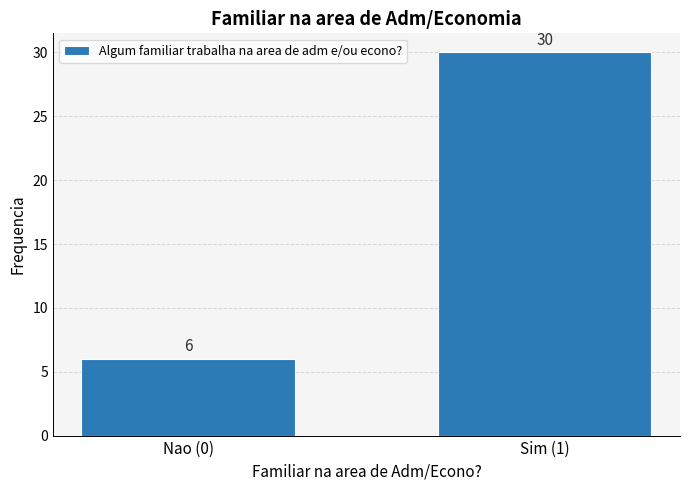

Reading right to left, extract all data points from this chart.

30	6